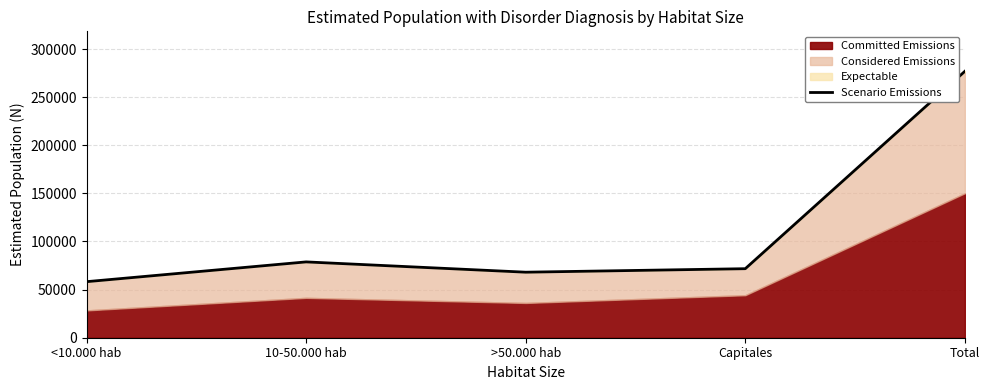

At which label is Scenario Emissions closest to 167551?

10-50.000 hab